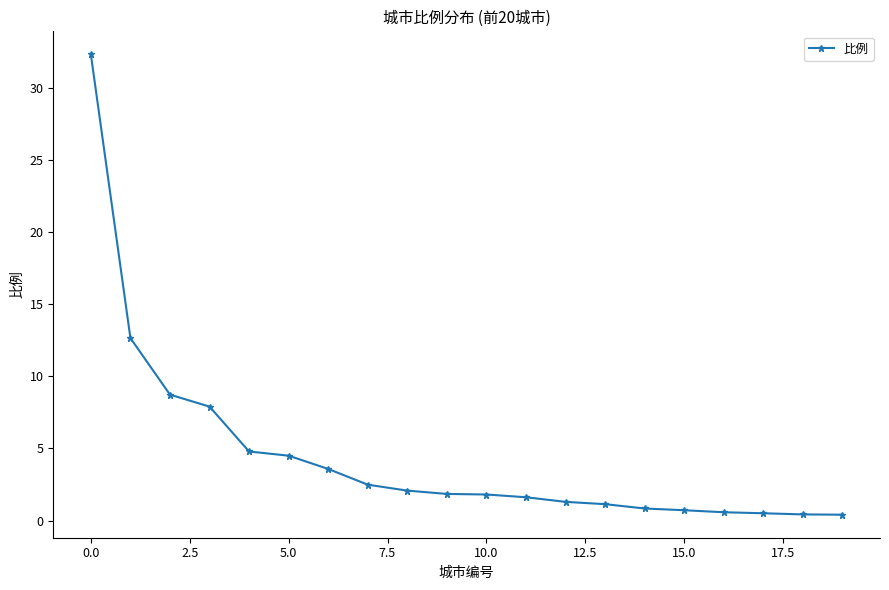

What is the difference between the maximum and second lowest values?

31.9